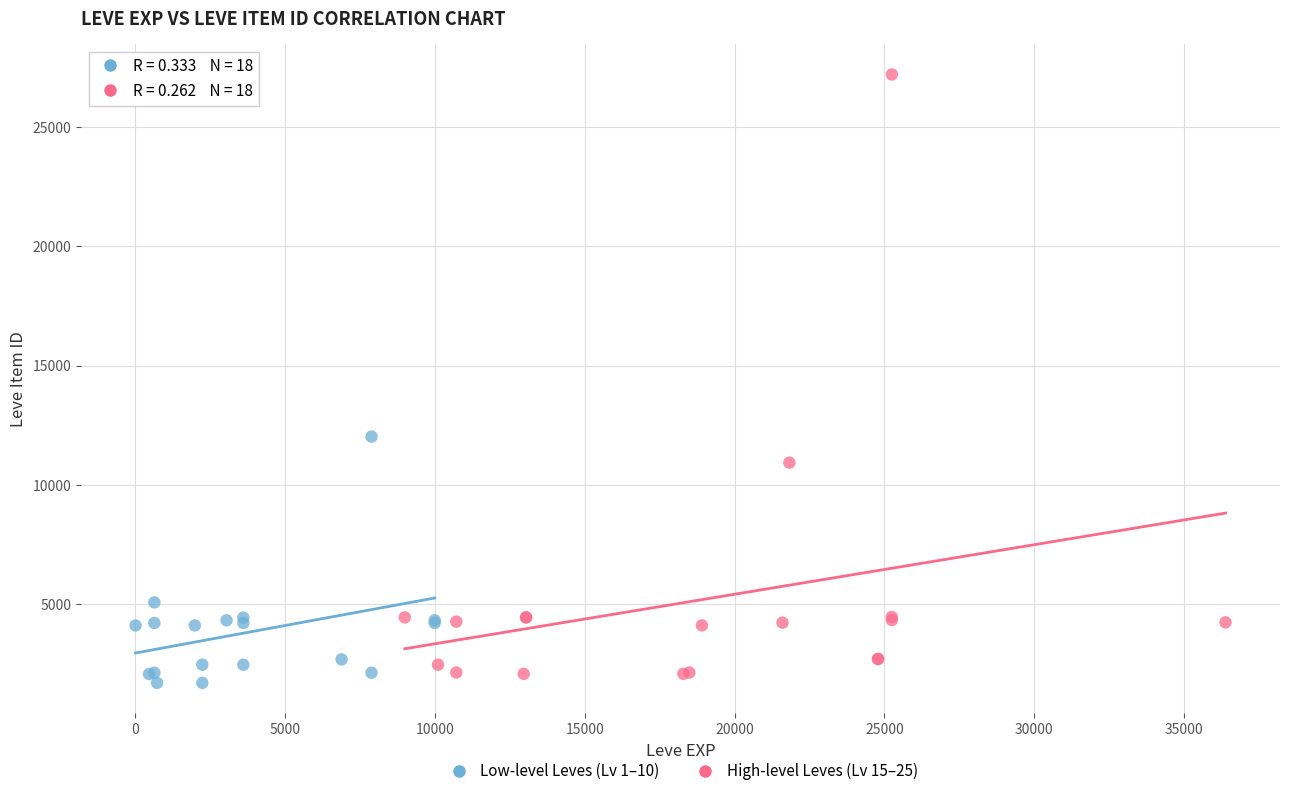

Which series reaches the minimum Y coordinate?

Low-level Leves (Lv 1–10)